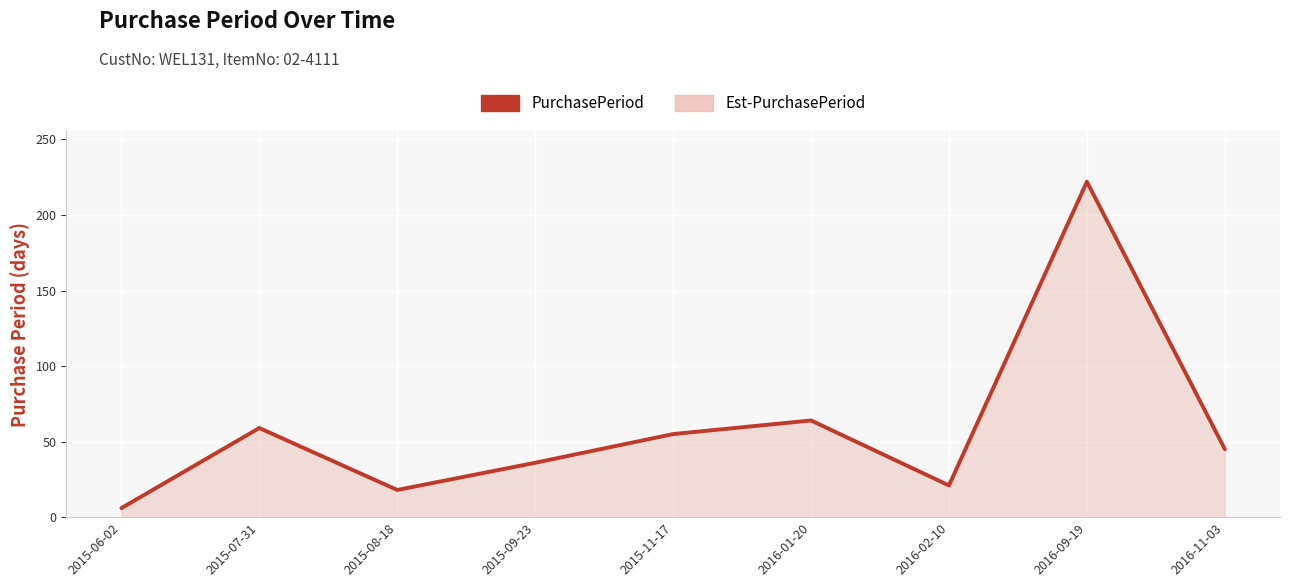

Approximately how many times larger is the value at 2016-02-10 compared to 2015-07-31?

0.4